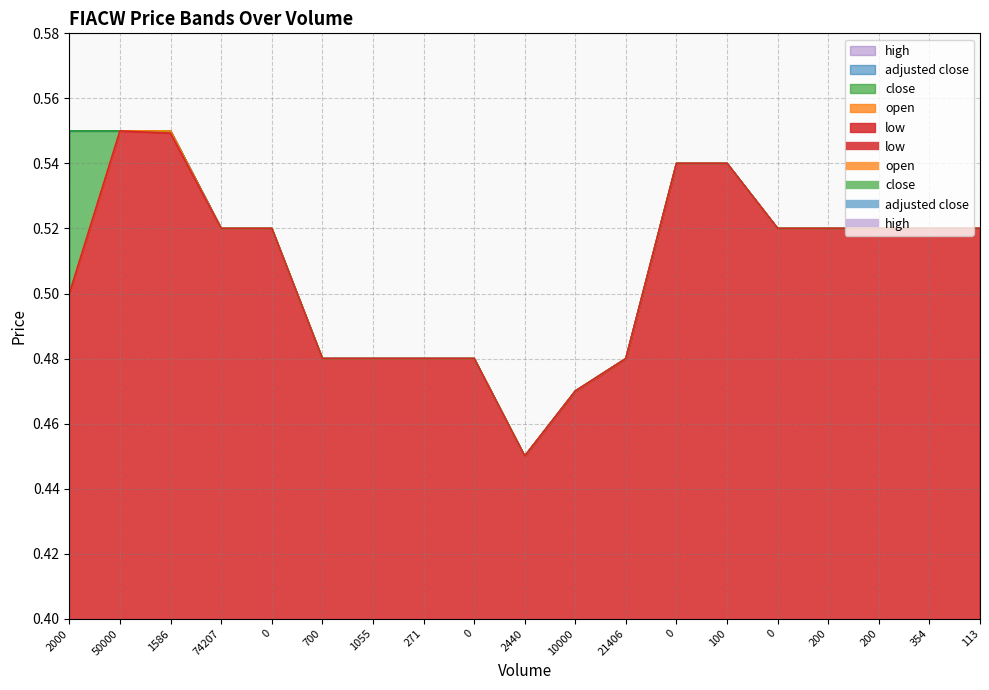

What are all the series names shown in the legend?

low, open, close, adjusted close, high